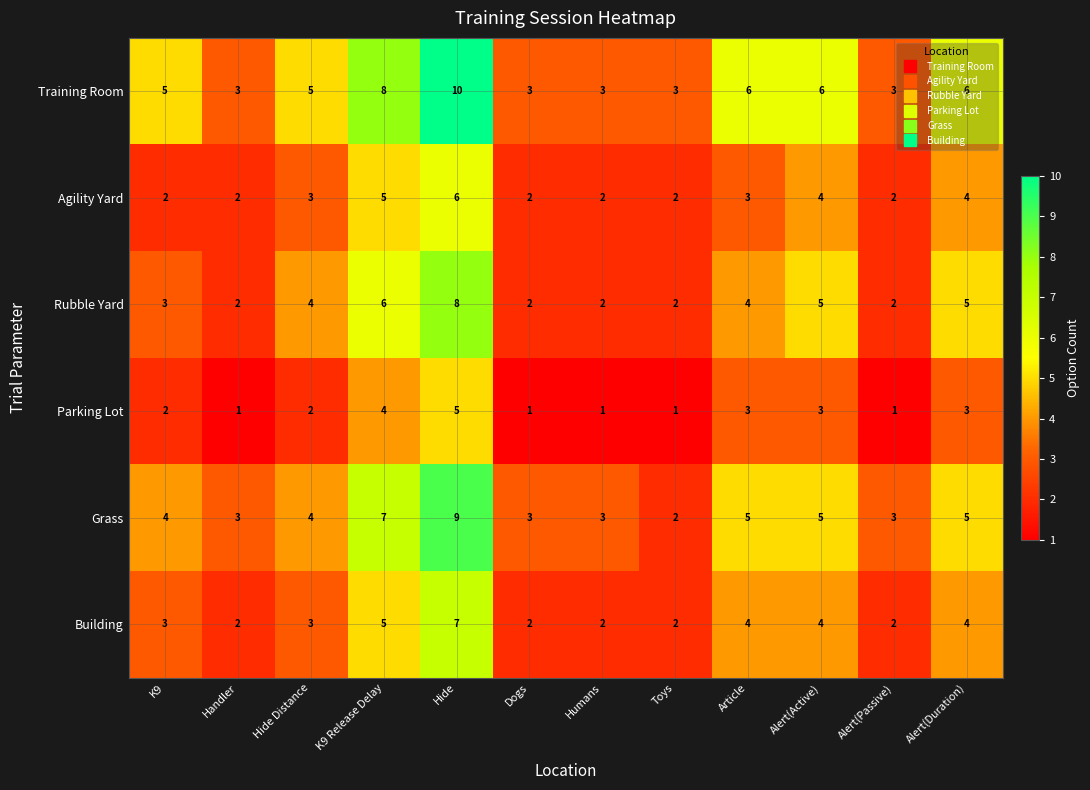

What is the spread (max minus min) of values at Alert(Active)?

3